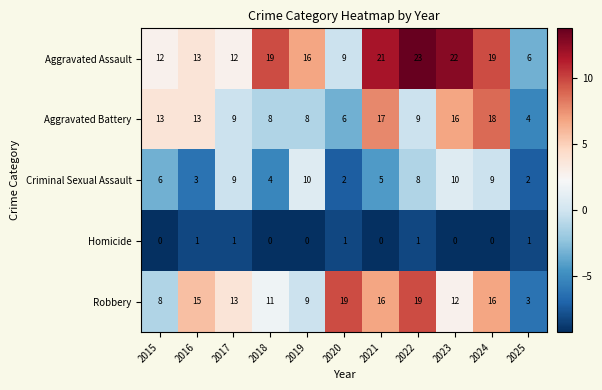

Rank the series by their maximum value, from lowest to highest.

Homicide, Criminal Sexual Assault, Aggravated Battery, Robbery, Aggravated Assault